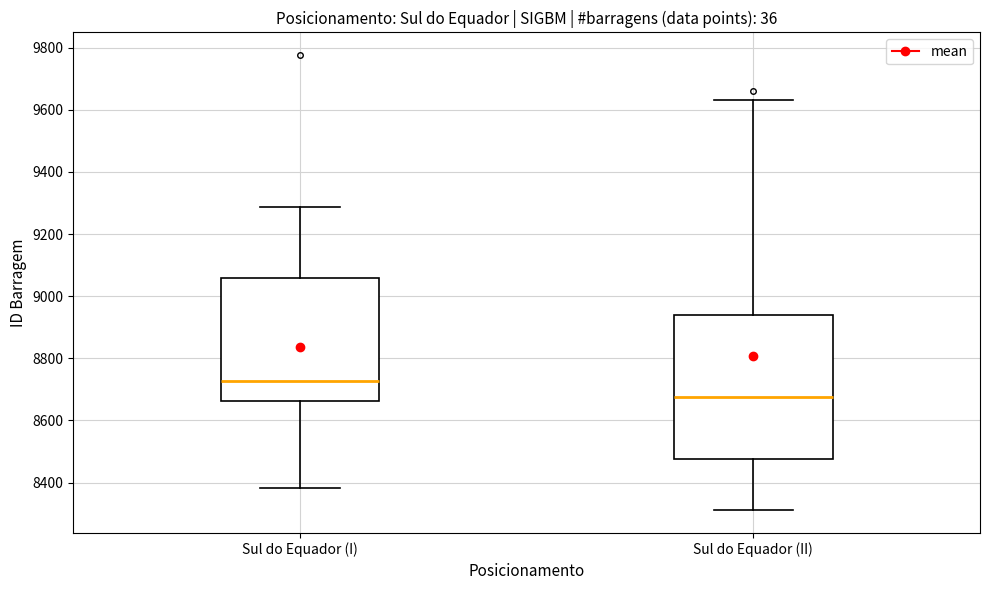

Reading left to right, transcribe this box plot: for each box, give where its median line is, the range the box spans, and where its two whiskers end, as read against the y-axis. The values are not printed on the chart, so give them approximately, as read against the axis.

Sul do Equador (I): median 8720, box 8660 to 9060, whiskers 8380 to 9280
Sul do Equador (II): median 8680, box 8480 to 8940, whiskers 8320 to 9640